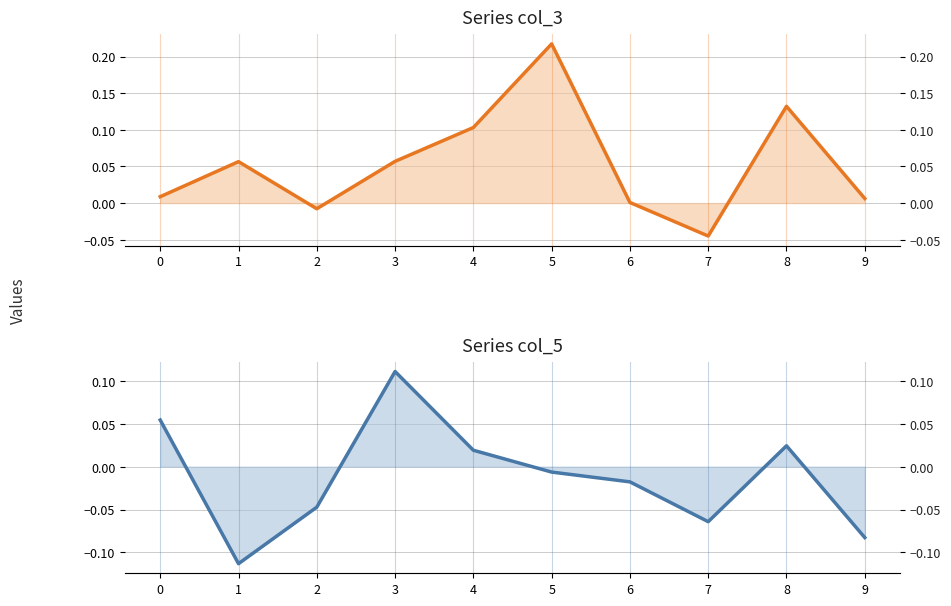

After their last crossing, which series has the higher values: col_5 or col_3?

col_3